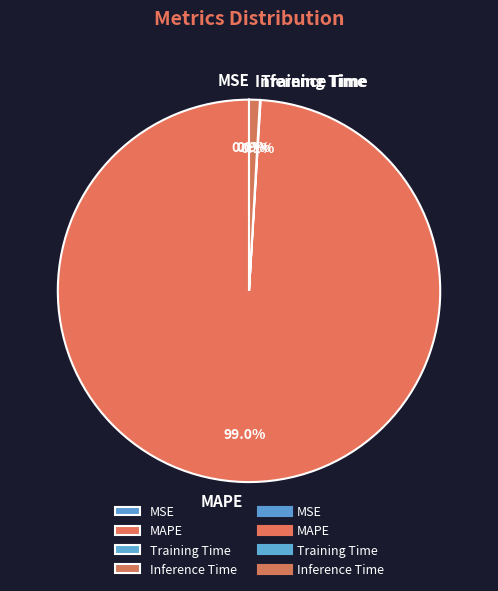

Does any single category account for the majority?

Yes